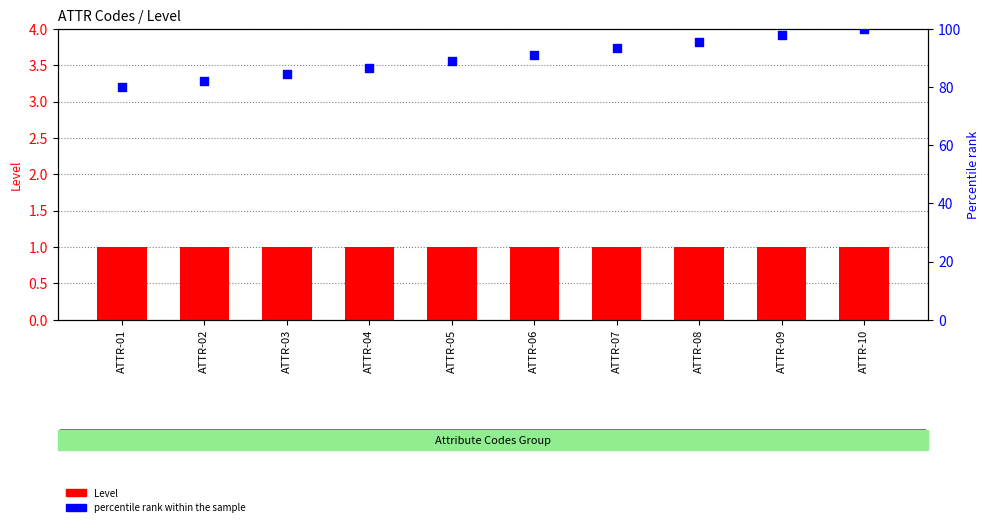

Is the value of percentile rank within the sample at ATTR-01 greater than the value of Level at ATTR-05?

Yes